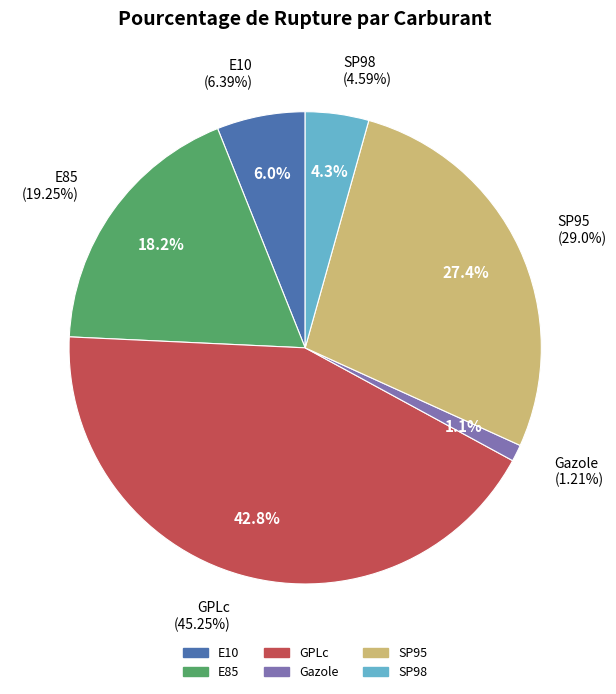

To the nearest percent, what is the difference between the largest and smallest slice percentages?

42%